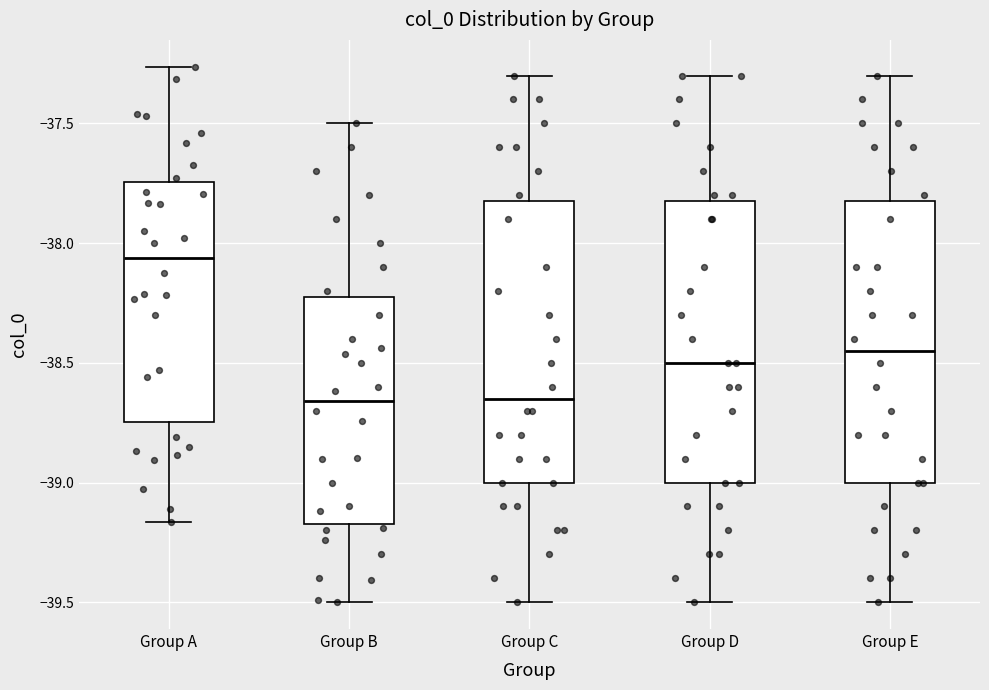

Which box has the highest median line?

Group A